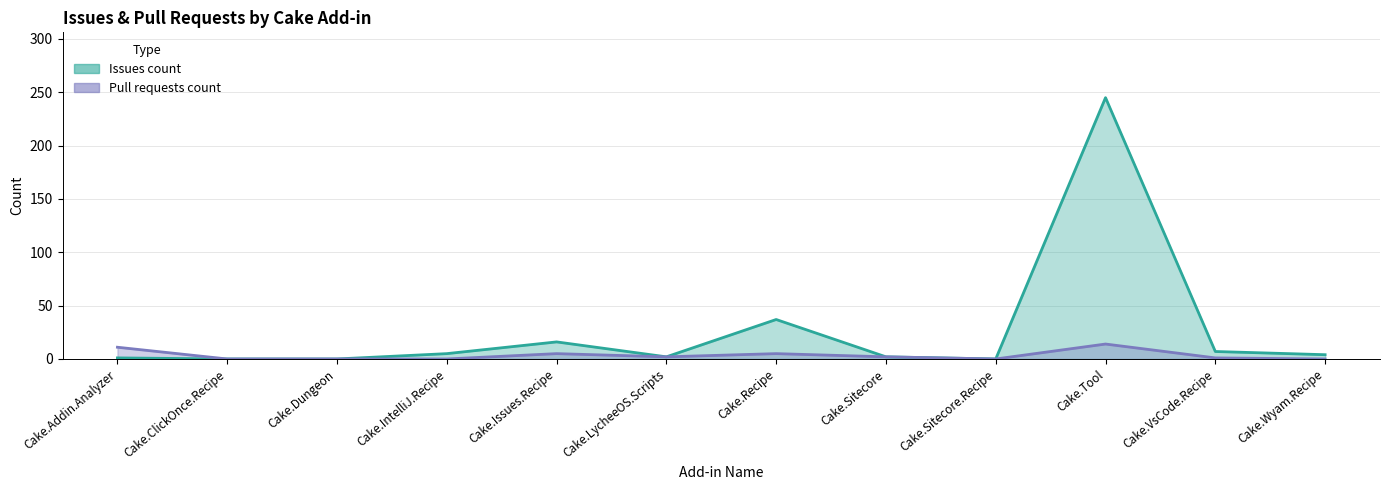

How many values in Pull requests count are above zero?

7